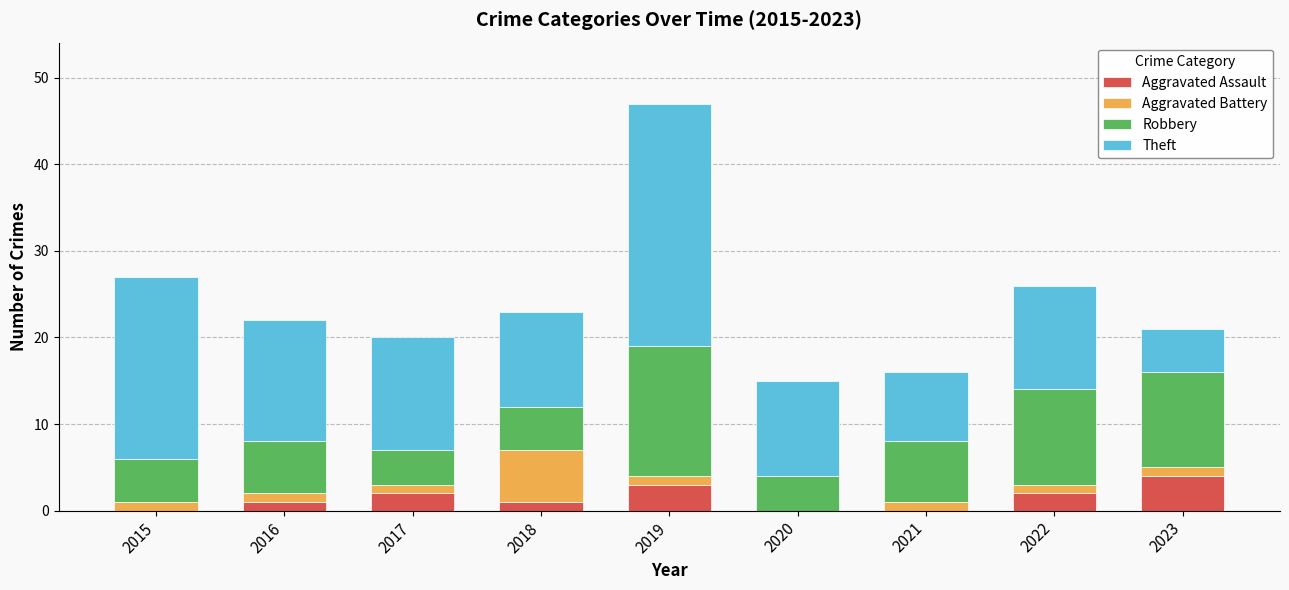

At which category is the sum across all series the highest?

2019